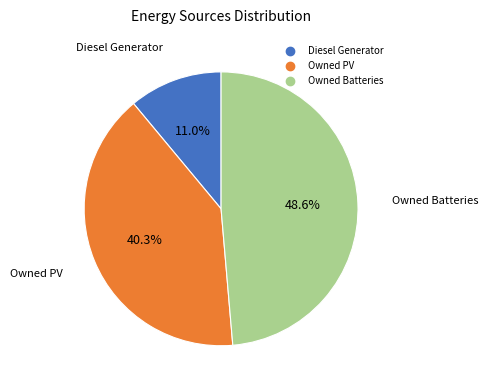

What percentage is the Owned PV slice, to the nearest percent?

40%